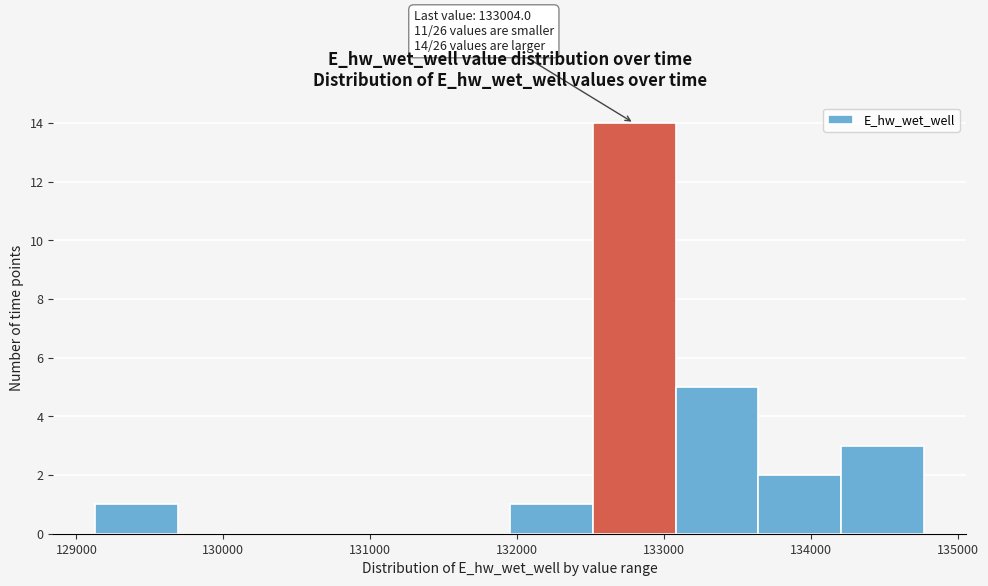

Over which range of the x-axis is the bar tallest?

132500 to 133100